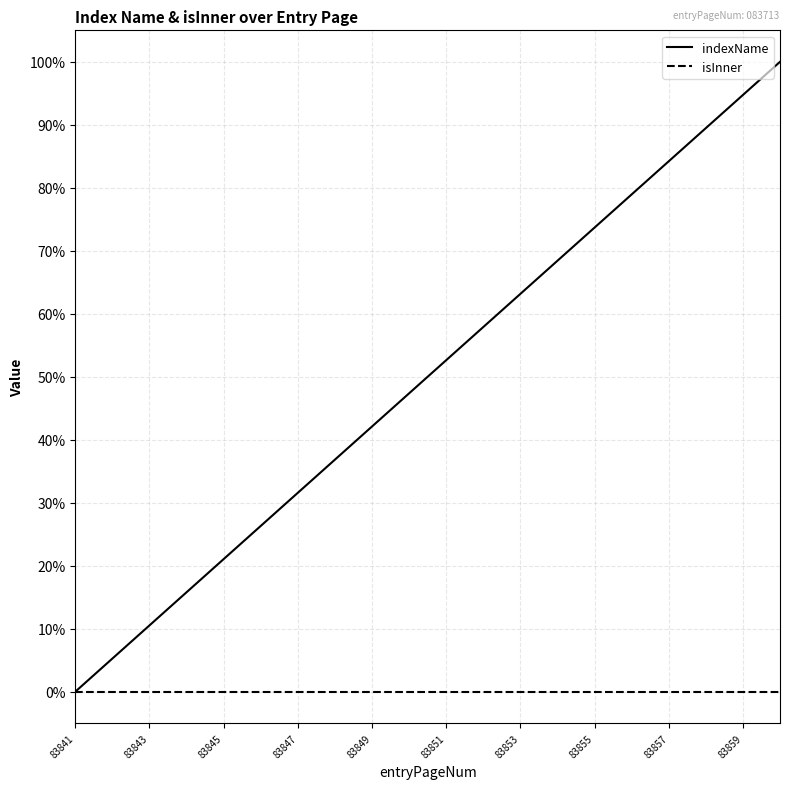

What is the greatest value displayed?

100.0